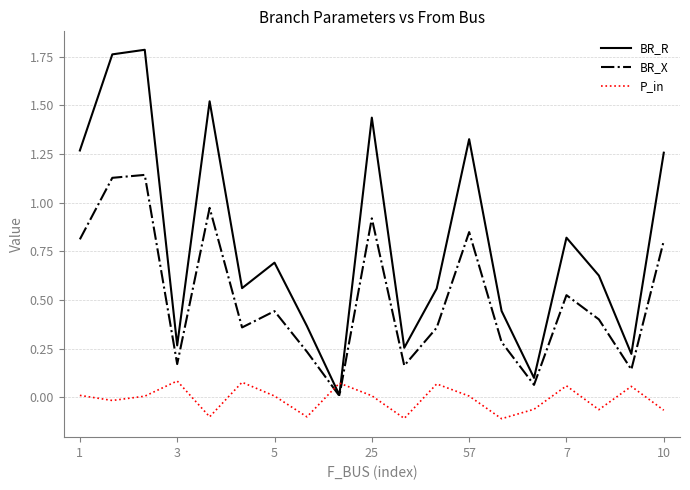

Which series has the largest range (max minus min)?

BR_R